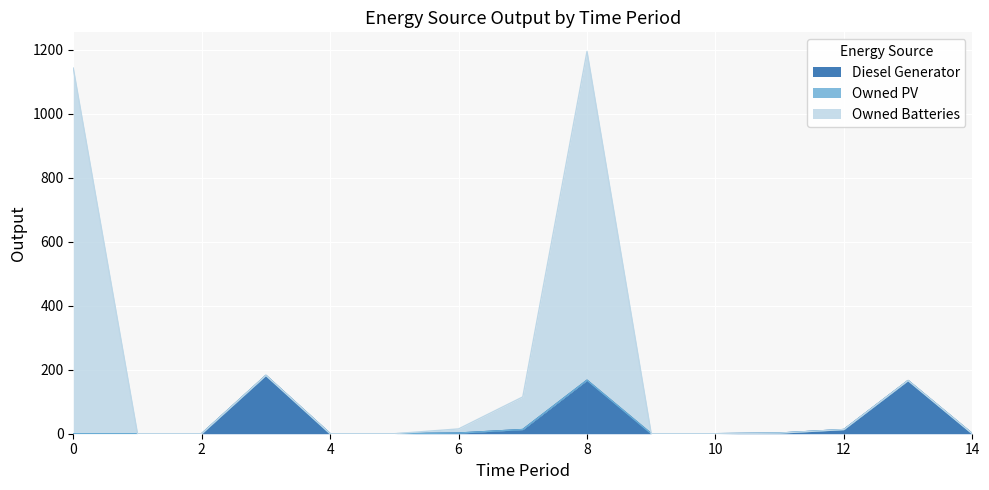

How many interior local peaks does the Owned Batteries series have?

3